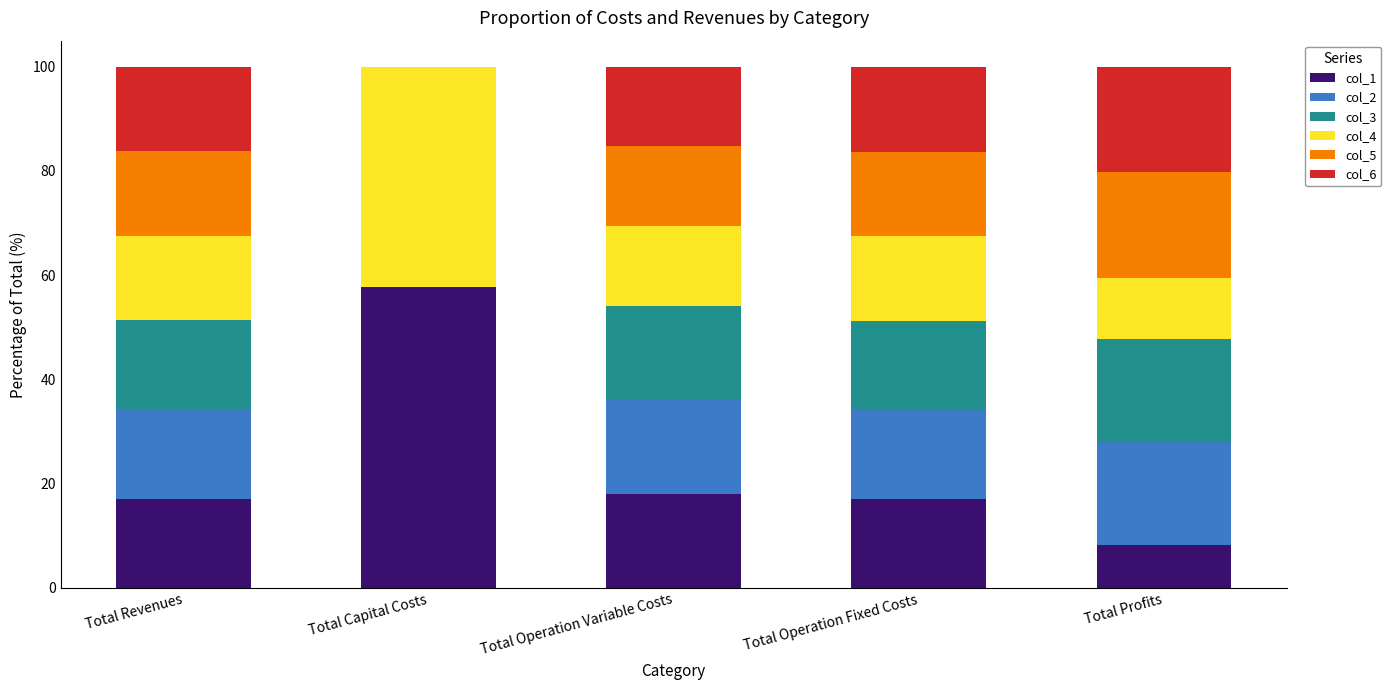

What is the total value across all series at Total Operation Variable Costs?

100.0